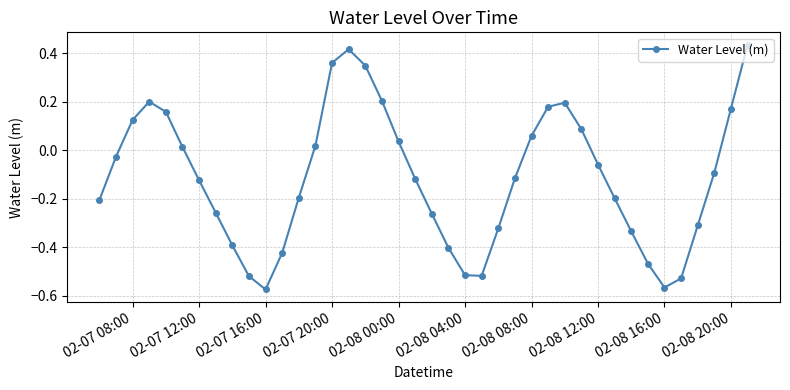

True or false: there are more than 1 points higher than both neighbors.

True